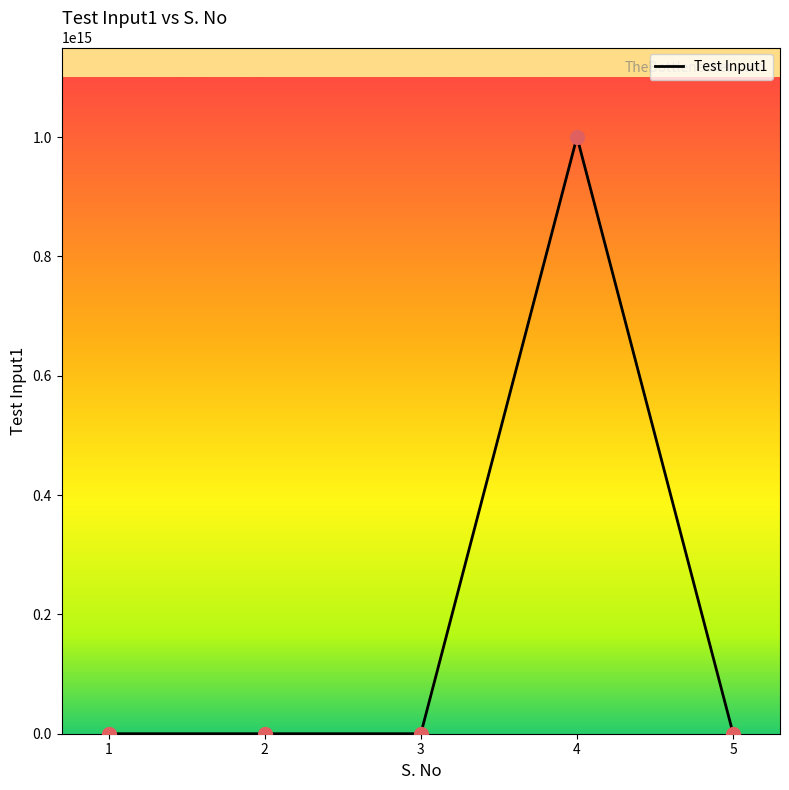

True or false: the data has more than 0 interior local peaks.

True